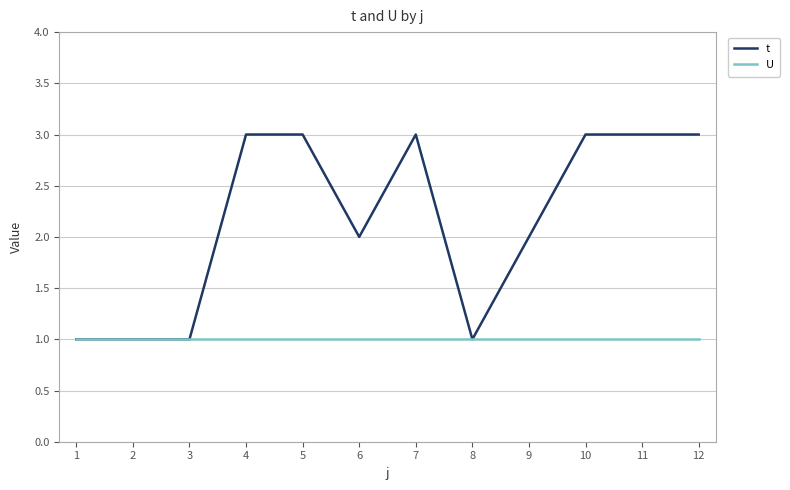

How many lines are shown in the chart?

2